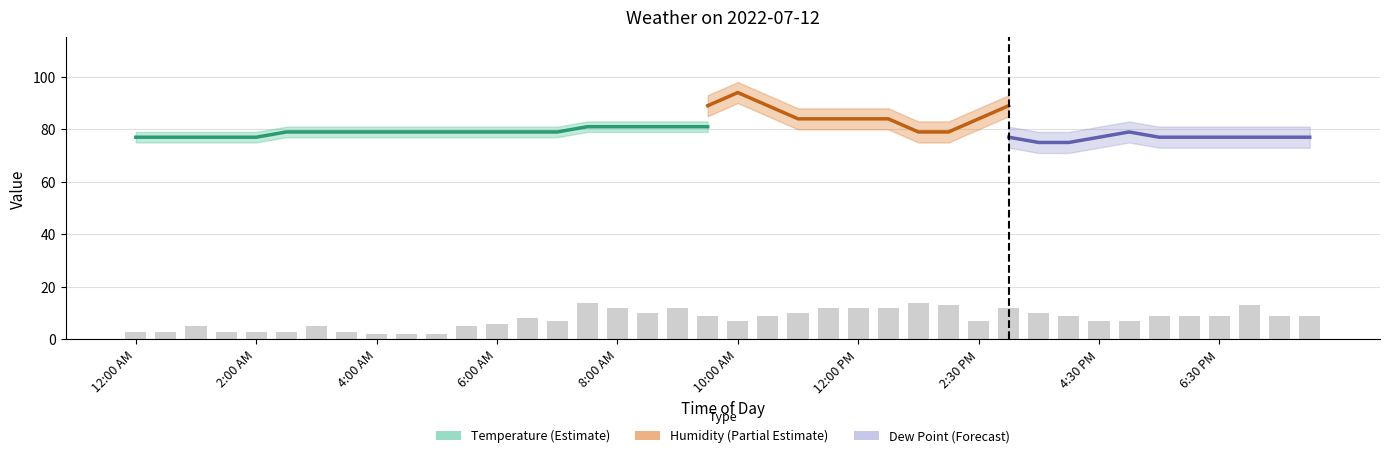

What is the spread (max minus min) of values at 9:30 AM?

80